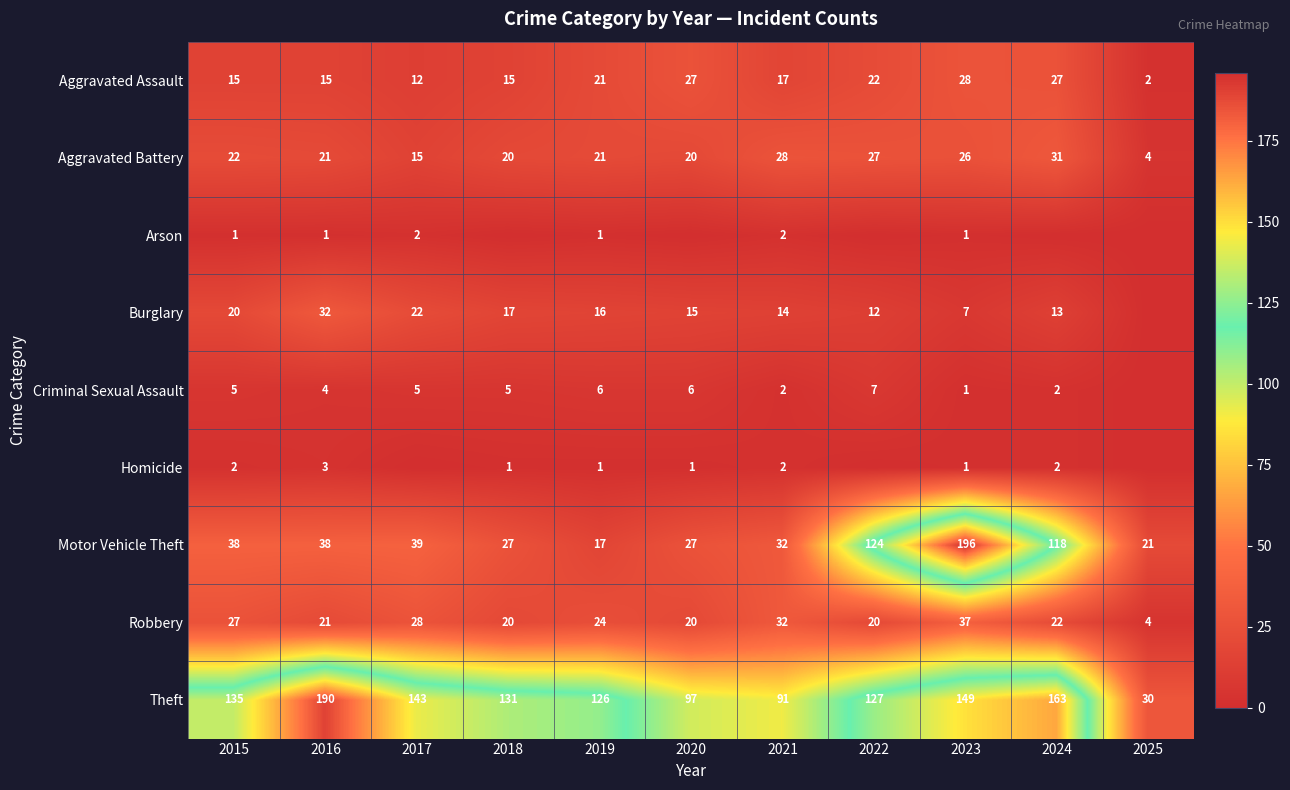

What is the greatest value displayed?

196